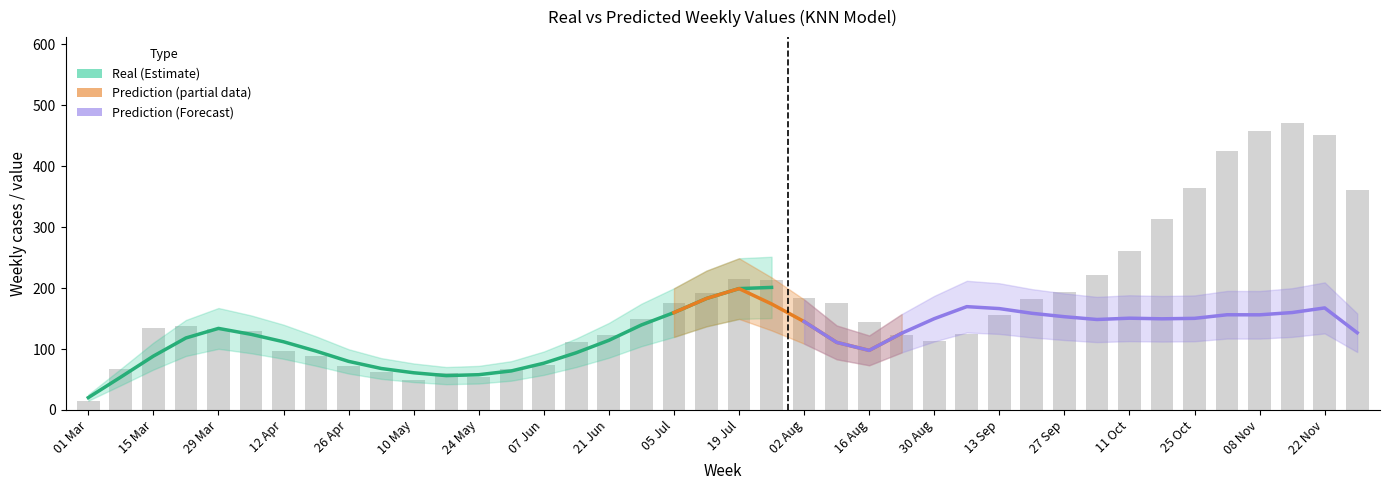

Count the number of values greater than 144.

20